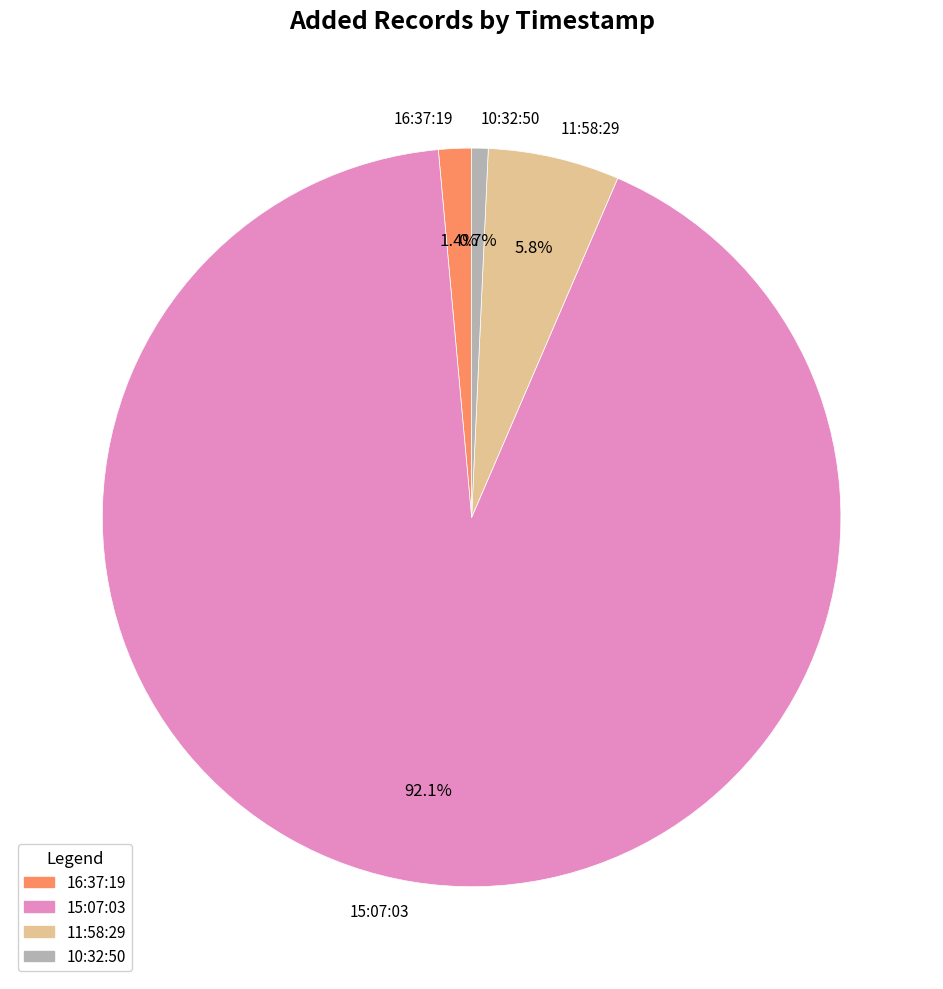

What is the total percentage of 15:07:03 and 16:37:19?

93.5%